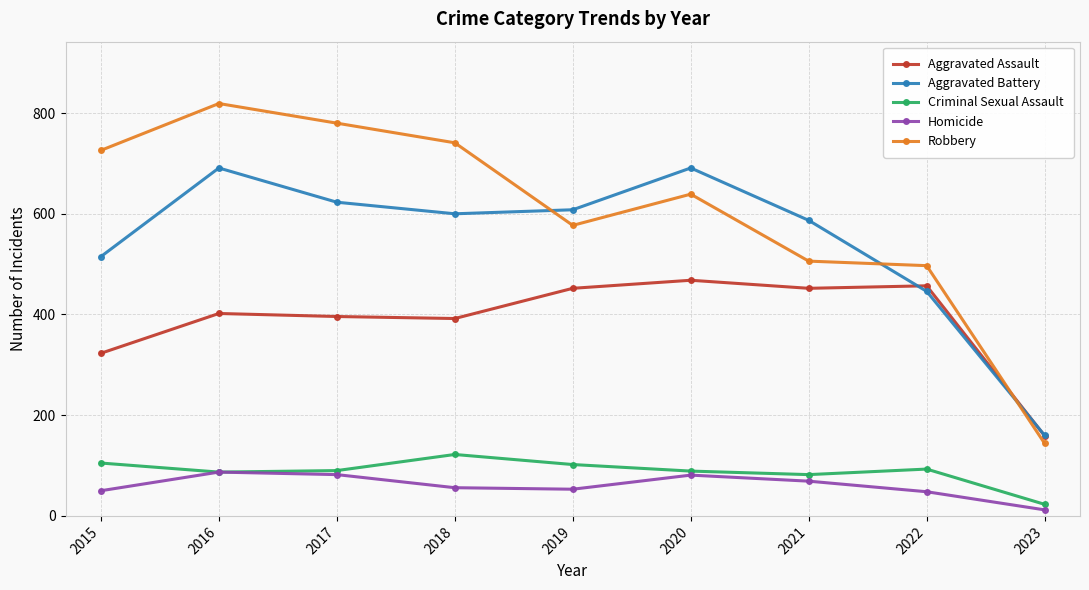

Which series has the largest range (max minus min)?

Robbery